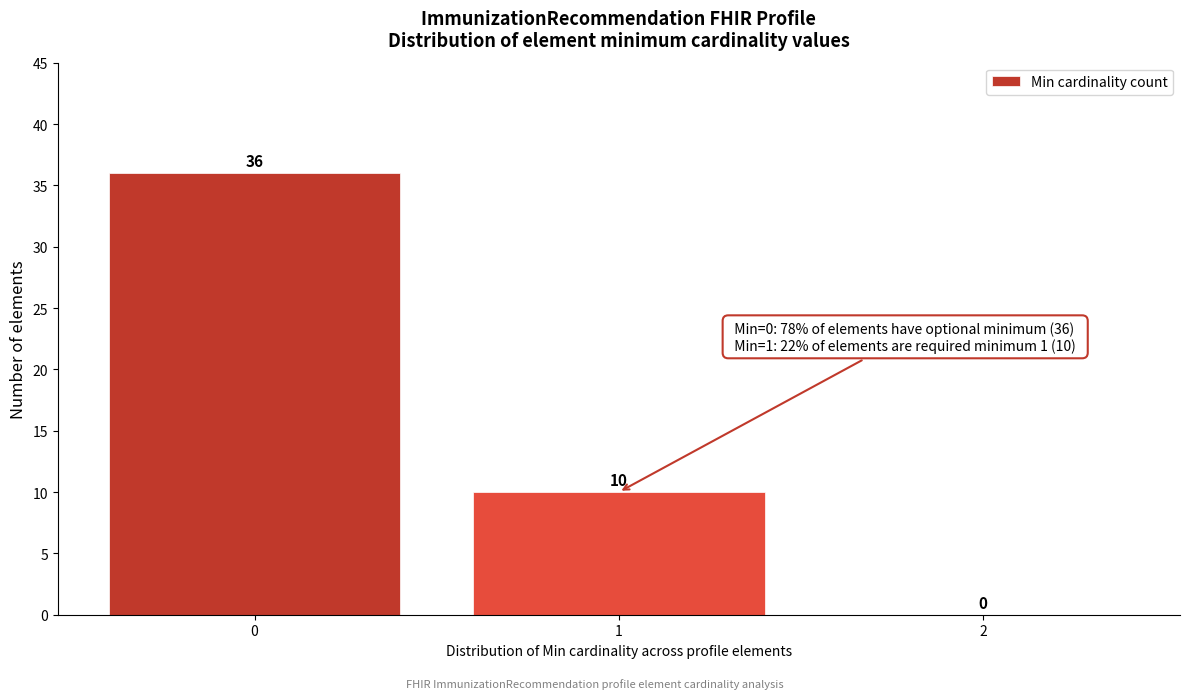

Over which range of the x-axis is the bar tallest?

-0.5 to 0.5